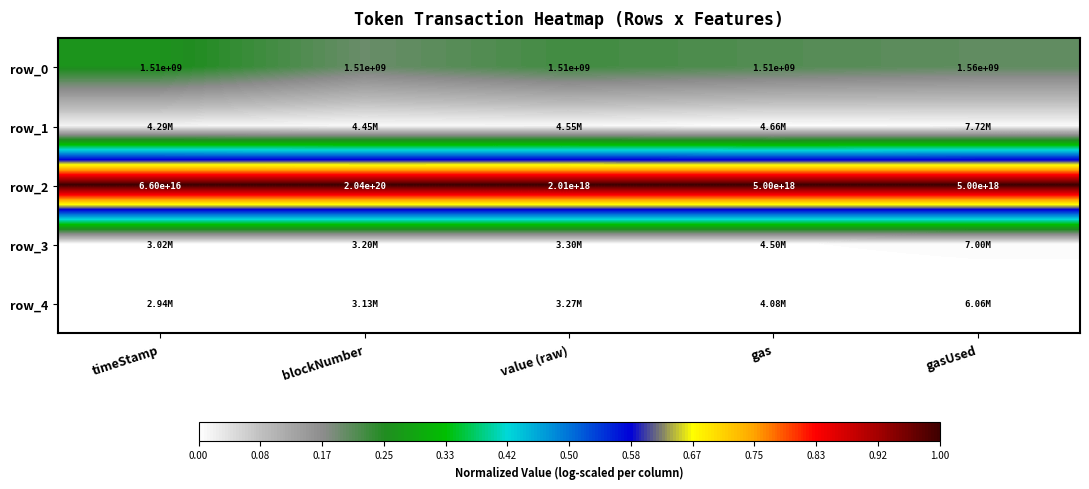

Is the value of row_1 at gas greater than the value of row_3 at value (raw)?

Yes